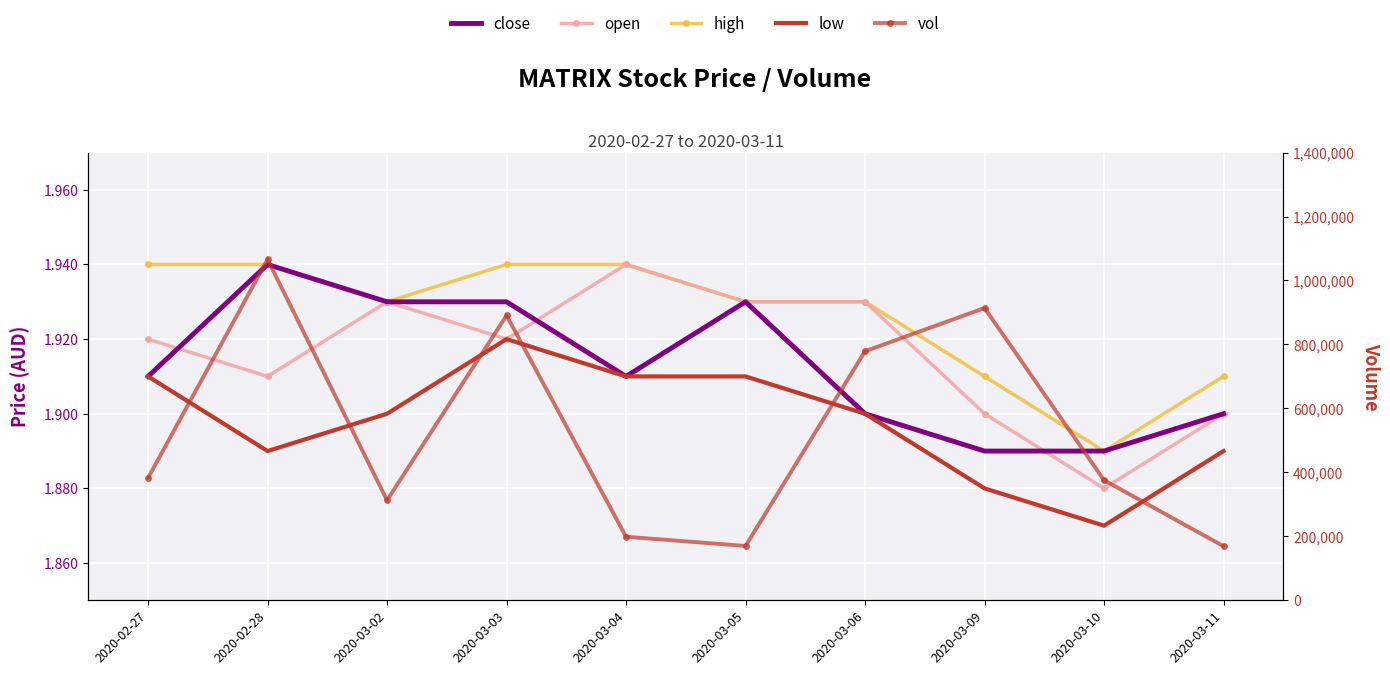

What is the value of the high point at the 2nd from the left?

1.9